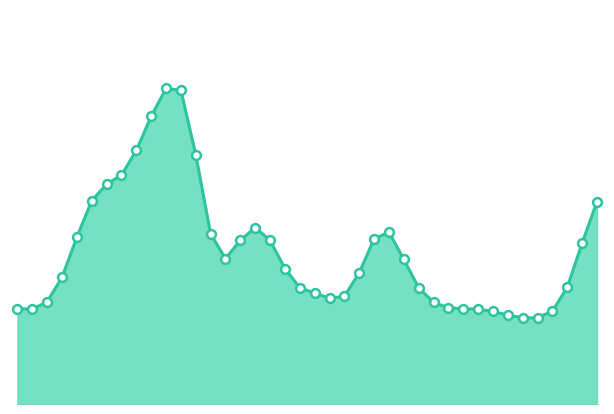

Is this an area chart (filled region under the line)?

Yes